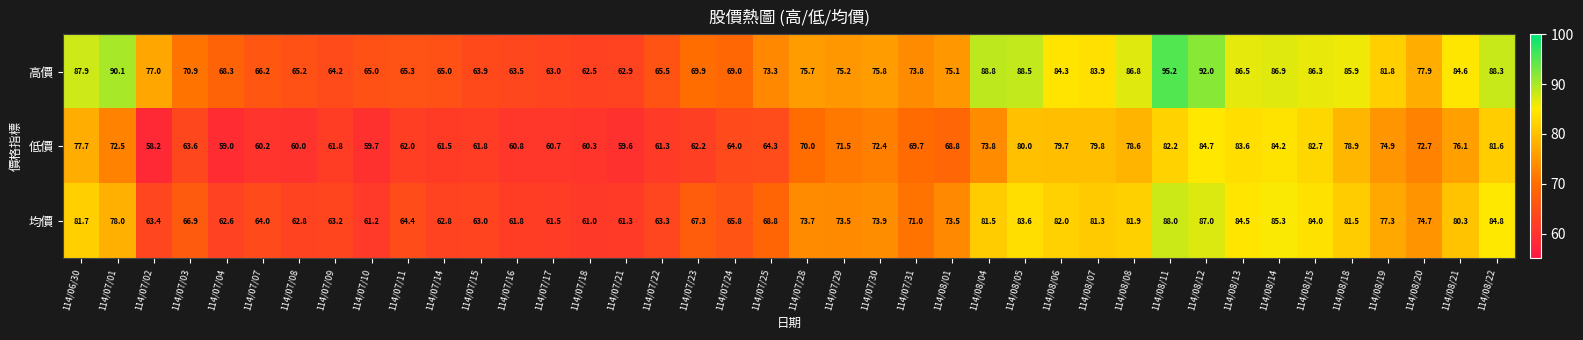

What is the sum of all 高價 values?

3051.9